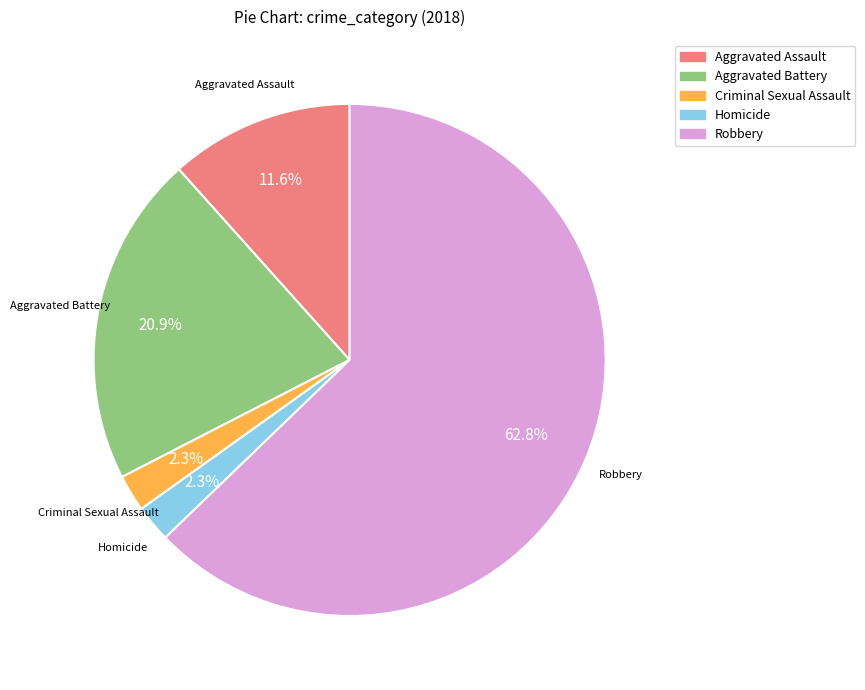

Approximately how many times larger is the value at Aggravated Battery compared to Robbery?

0.3